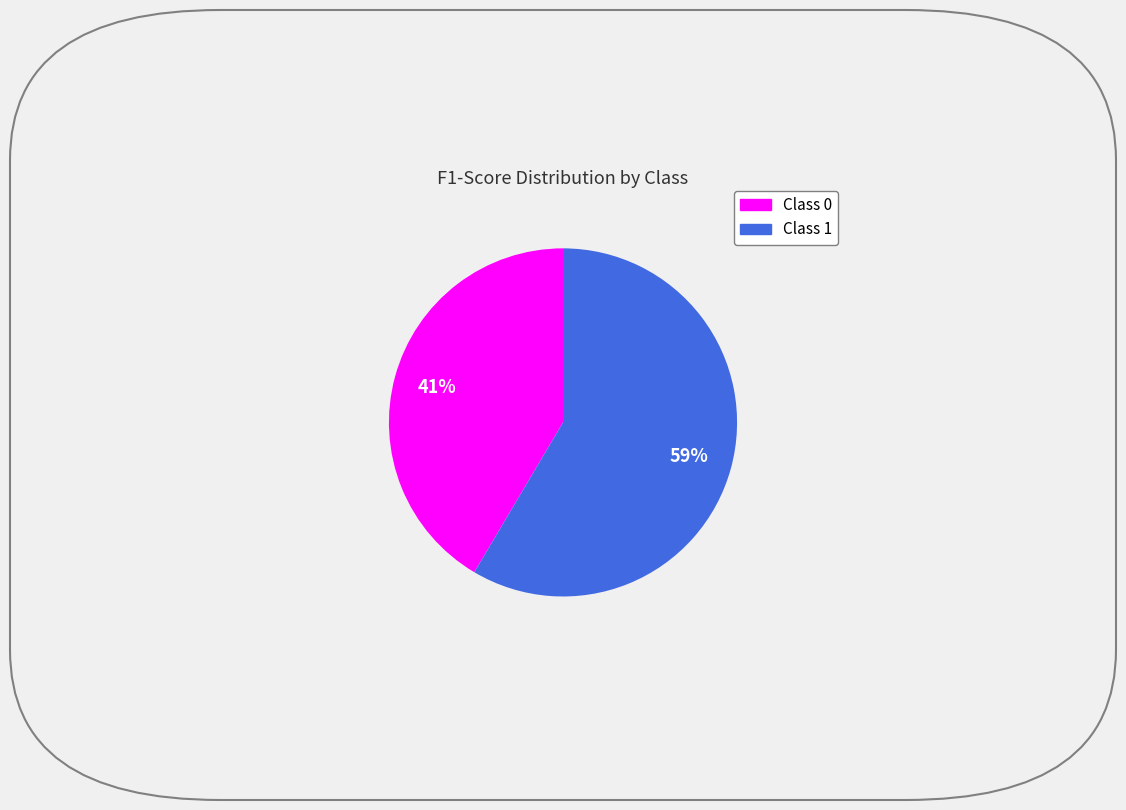

Is there a majority slice in this chart?

Yes